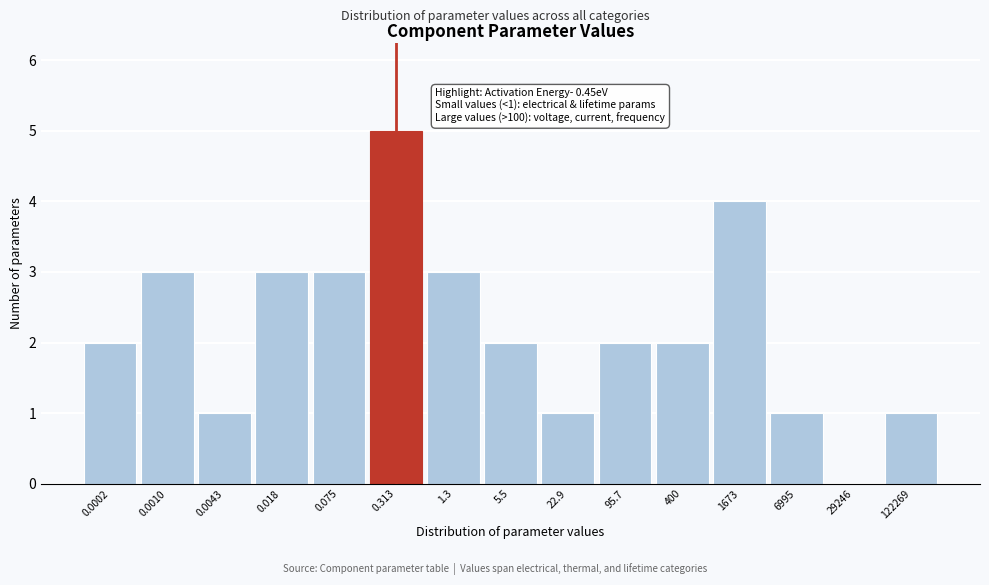

Reading right to left, list all the values displayed in this chart.

122269=1	29246=0	6995=1	1673=4	400=2	95.7=2	22.9=1	5.5=2	1.3=3	0.313=5	0.075=3	0.018=3	0.0043=1	0.0010=3	0.0002=2